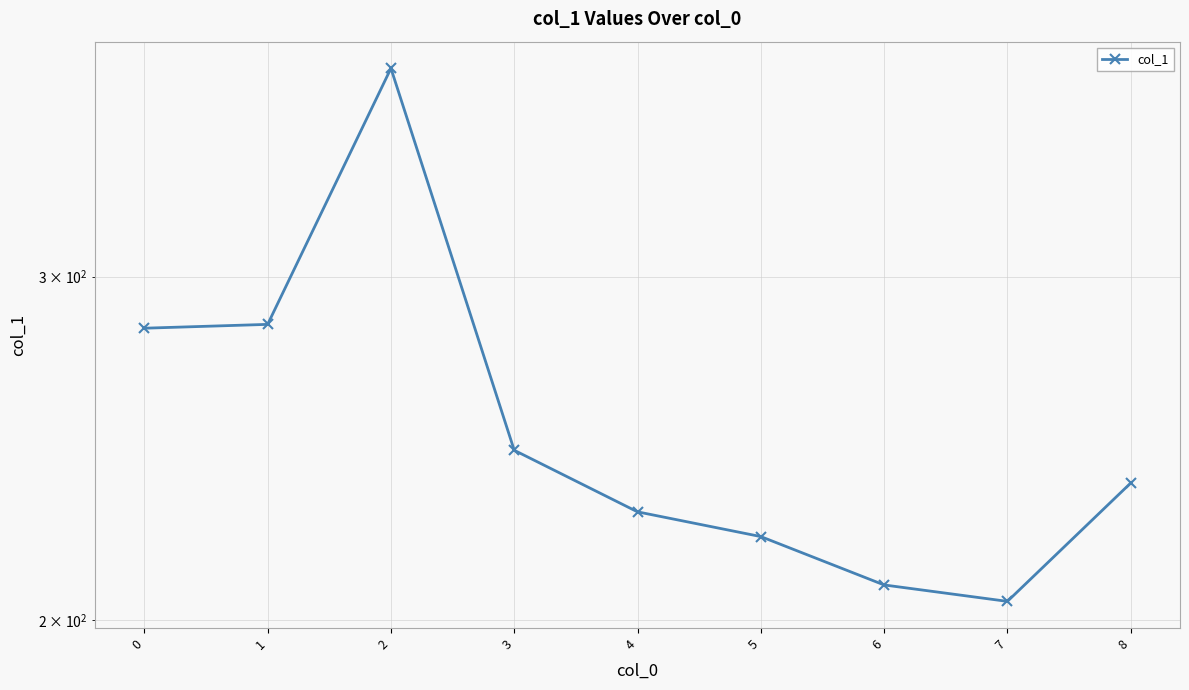

What is the difference between the maximum and minimum values?

179.4